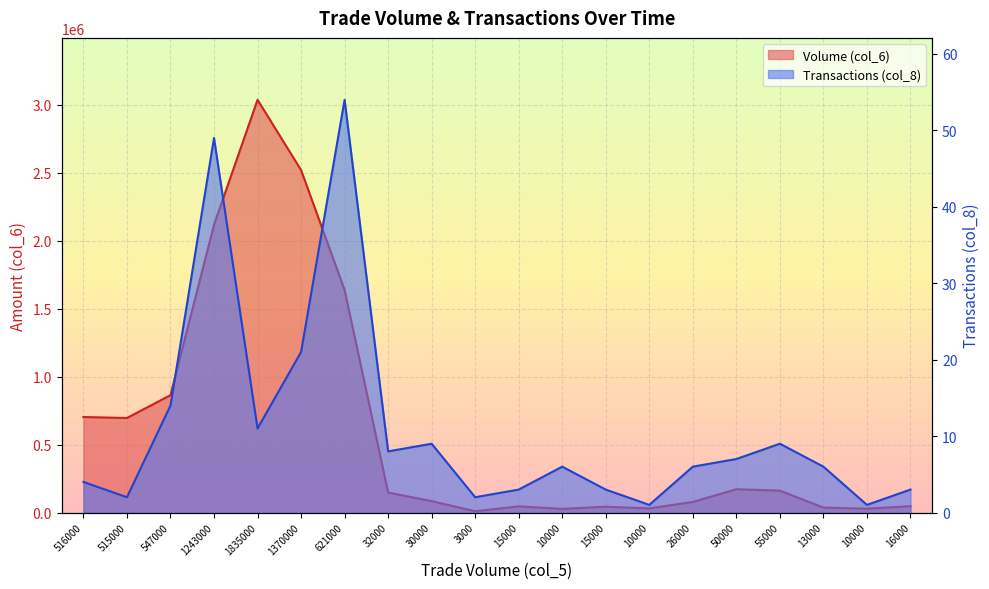

What is the sum of the Transactions (col_8) values at 621000 and 50000?

61